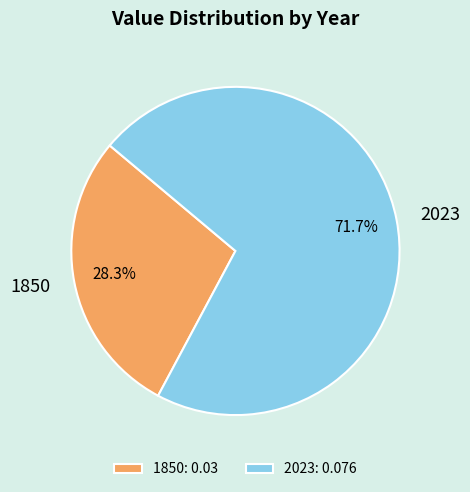

True or false: 2023 accounts for 72% of the total.

True